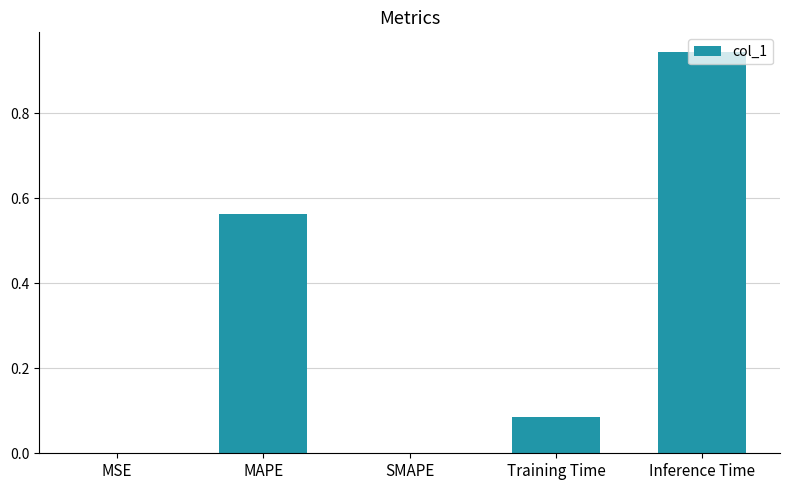

How many data points does each series have?

5